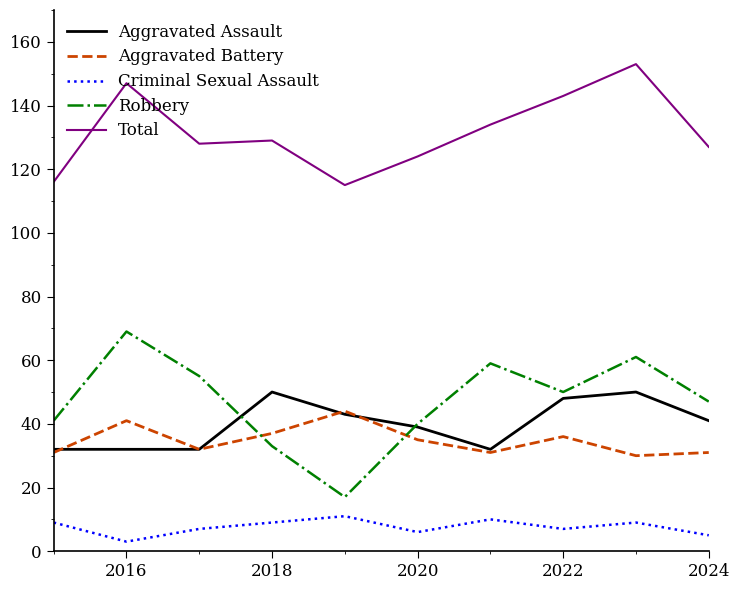

Reading left to right, transcribe all the data shown in this chart.

Aggravated Assault: 32	32	32	50	43	39	32	48	50	41
Aggravated Battery: 31	41	32	37	44	35	31	36	30	31
Criminal Sexual Assault: 9	3	7	9	11	6	10	7	9	5
Robbery: 41	69	55	33	17	40	59	50	61	47
Total: 116	147	128	129	115	124	134	143	153	127